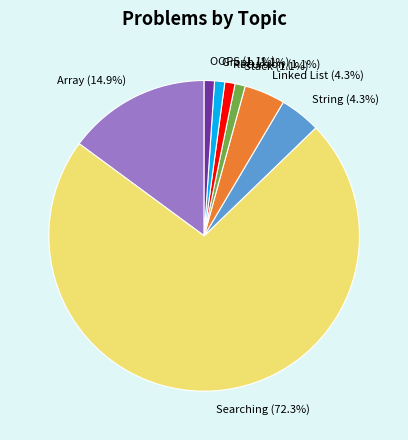

To the nearest percent, what is the difference between the Array and Linked List slice percentages?

11%